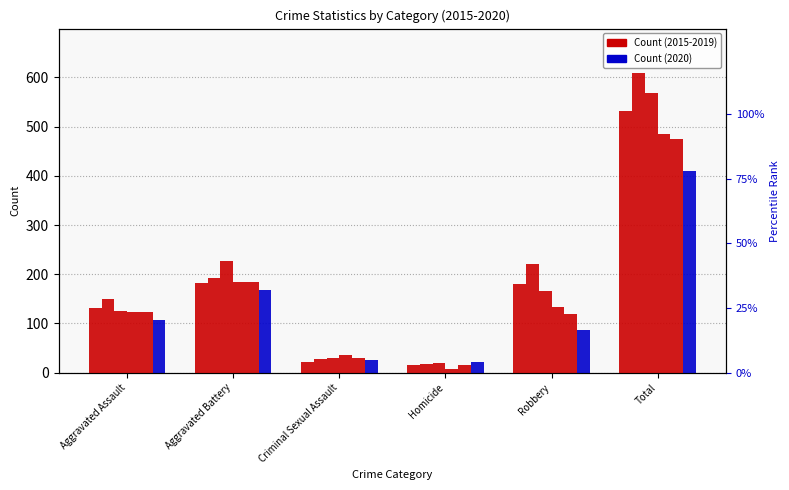

How many data points in 2017 are above 166?

2